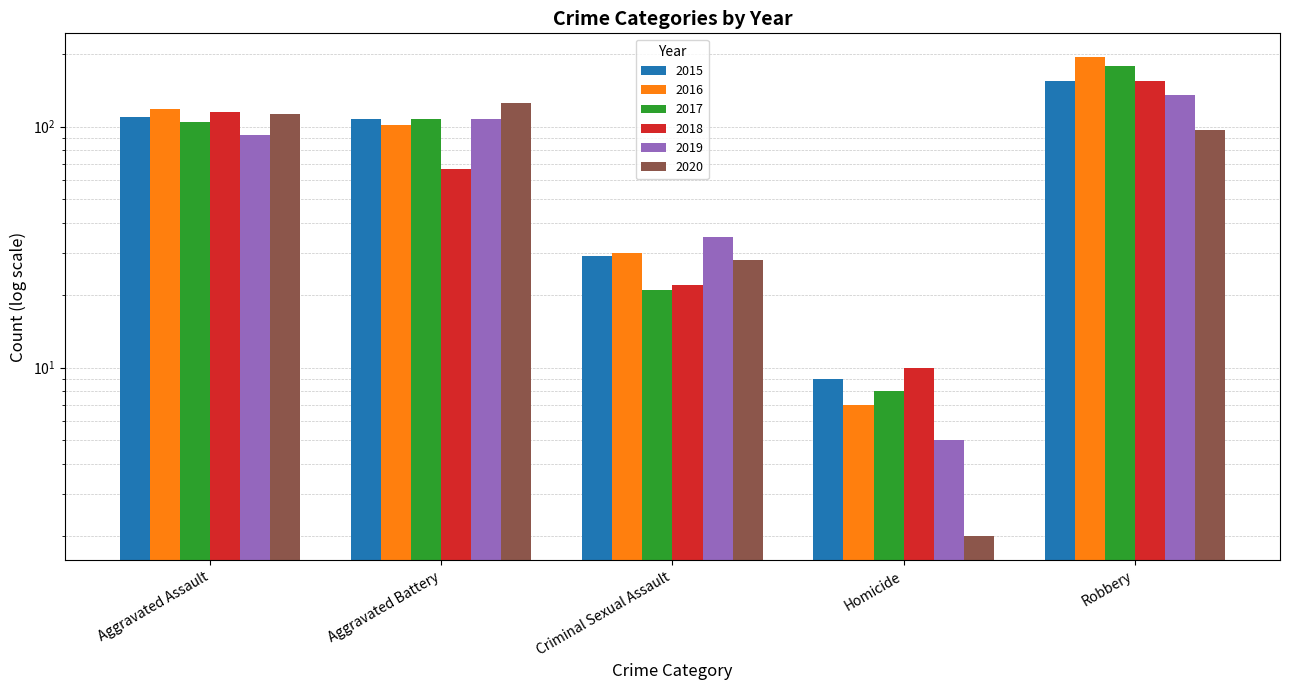

How many data points in 2017 are less than 105?

2